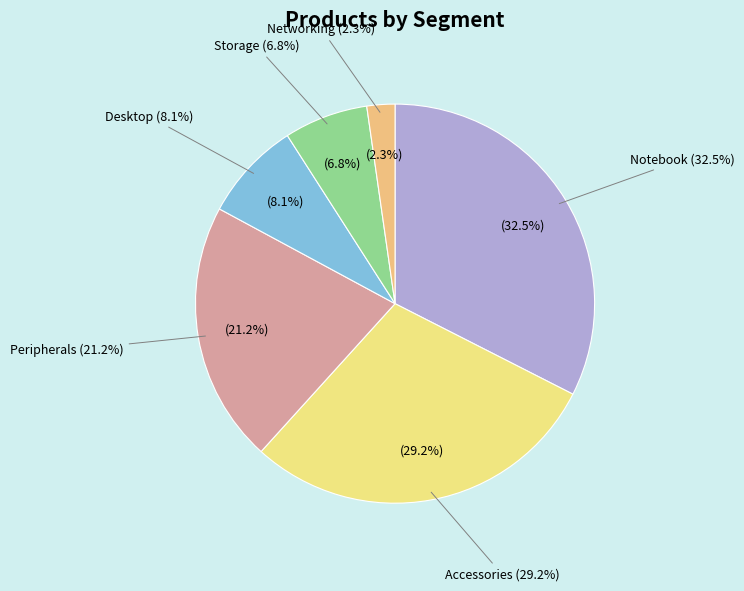

To the nearest percent, what percentage of the pie is Desktop?

8%